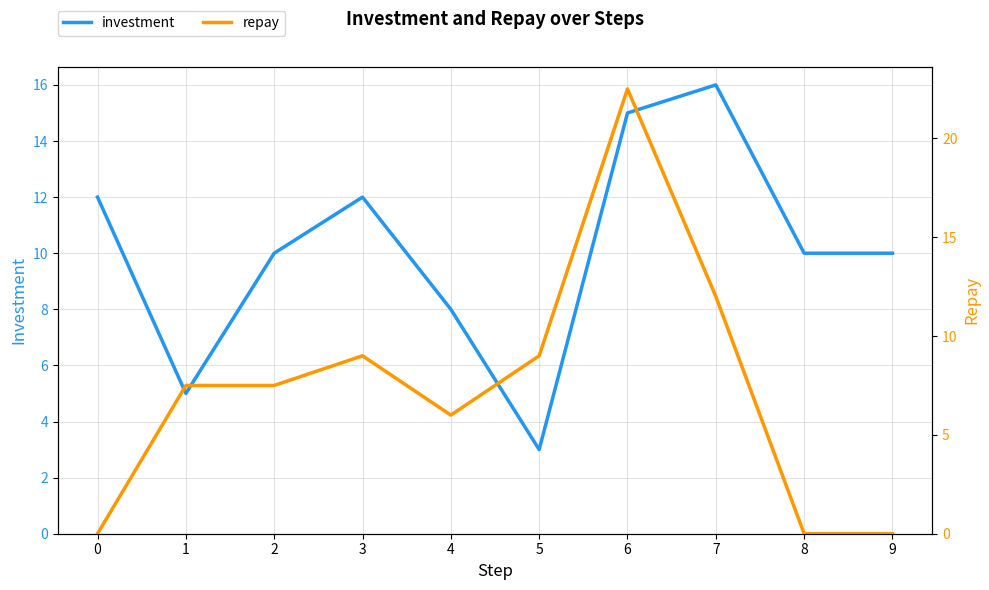

Does the chart have visible grid lines?

Yes